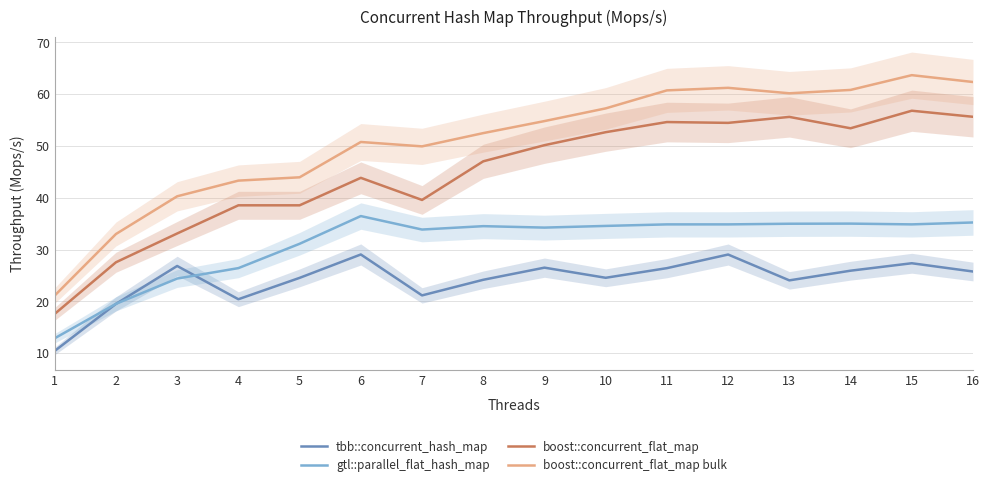

Where is the first local minimum for boost::concurrent_flat_map?

5